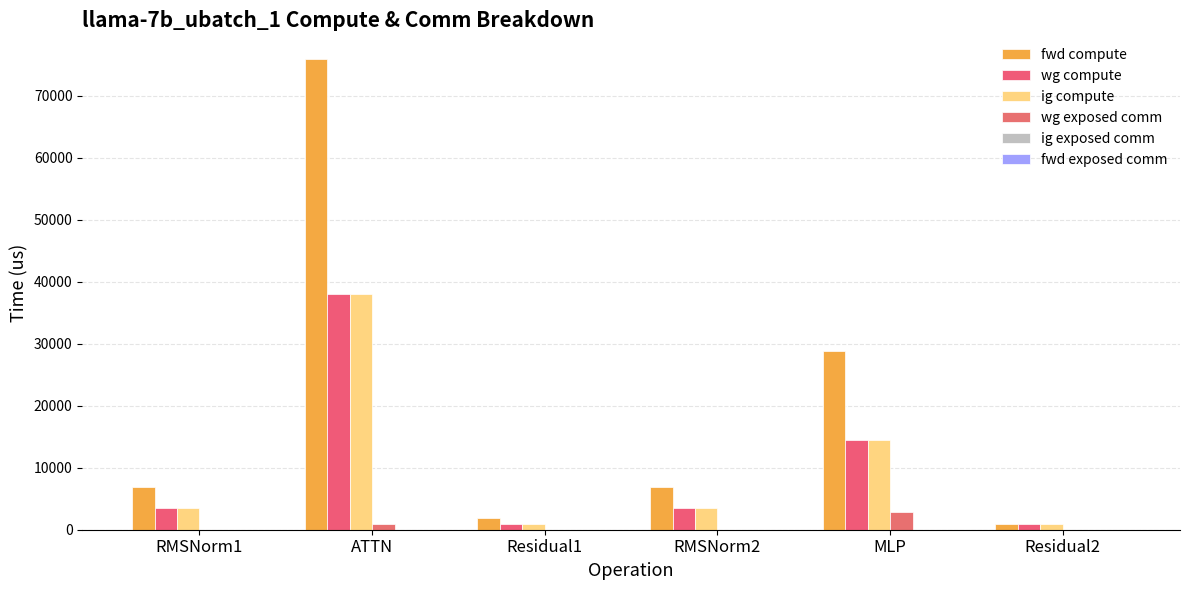

How many groups of bars are there?

6